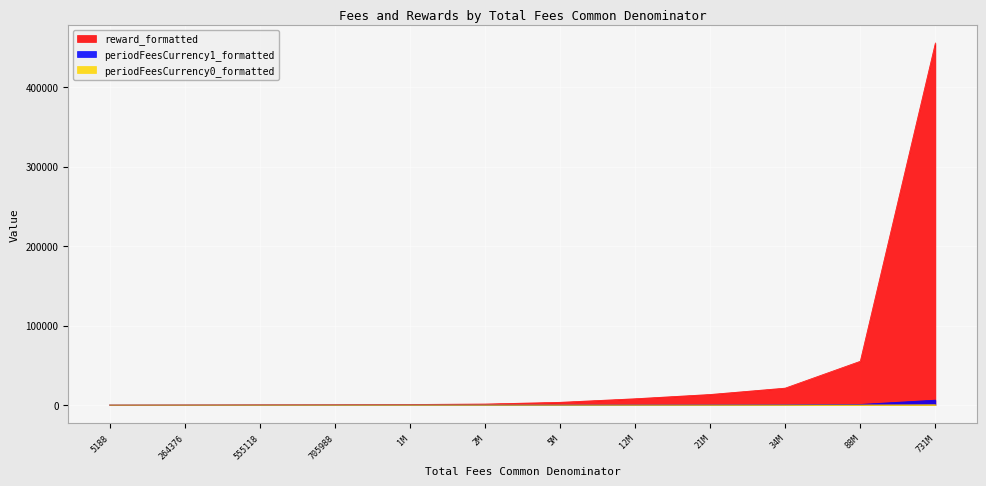

What is the difference between the maximum and minimum values in the periodFeesCurrency1_formatted series?

6195.9